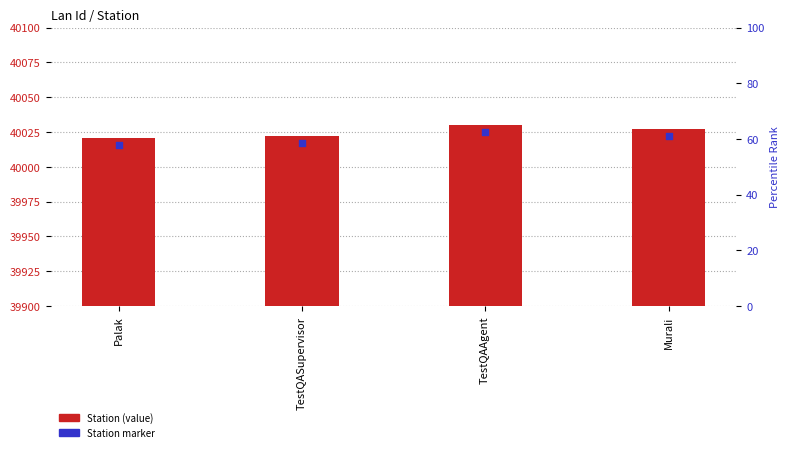

Which series has the largest total across all categories?

Station